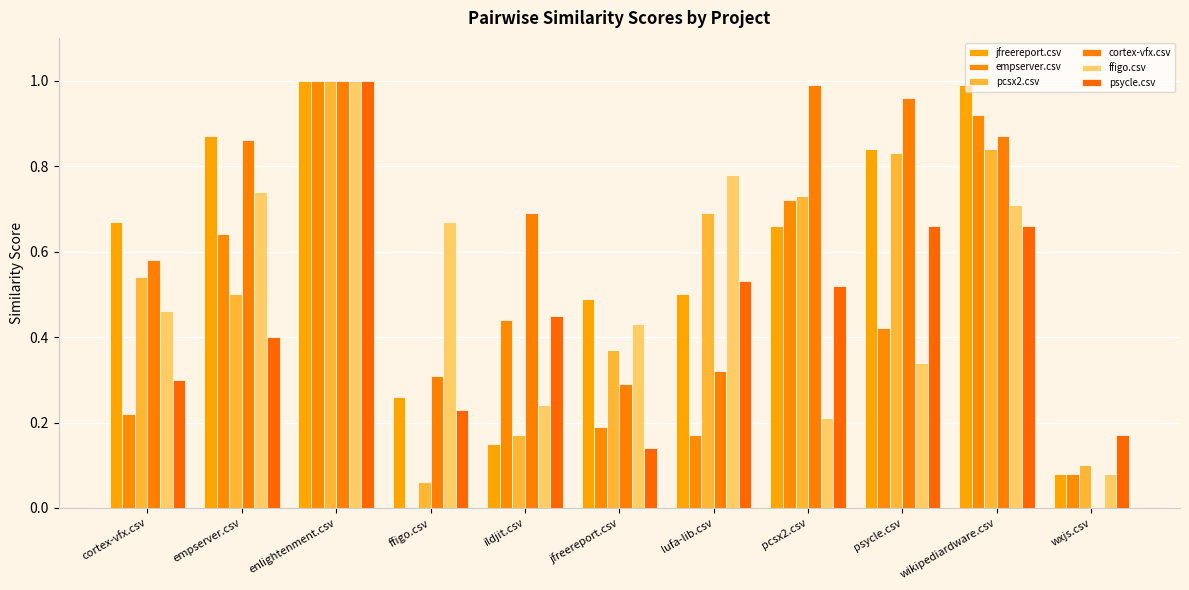

Reading left to right, transcribe all the data shown in this chart.

jfreereport.csv: 0.7	0.9	1.0	0.3	0.1	0.5	0.5	0.7	0.8	1.0	0.1
empserver.csv: 0.2	0.6	1.0	0.0	0.4	0.2	0.2	0.7	0.4	0.9	0.1
pcsx2.csv: 0.5	0.5	1.0	0.1	0.2	0.4	0.7	0.7	0.8	0.8	0.1
cortex-vfx.csv: 0.6	0.9	1.0	0.3	0.7	0.3	0.3	1.0	1.0	0.9	0.0
ffigo.csv: 0.5	0.7	1.0	0.7	0.2	0.4	0.8	0.2	0.3	0.7	0.1
psycle.csv: 0.3	0.4	1.0	0.2	0.5	0.1	0.5	0.5	0.7	0.7	0.2